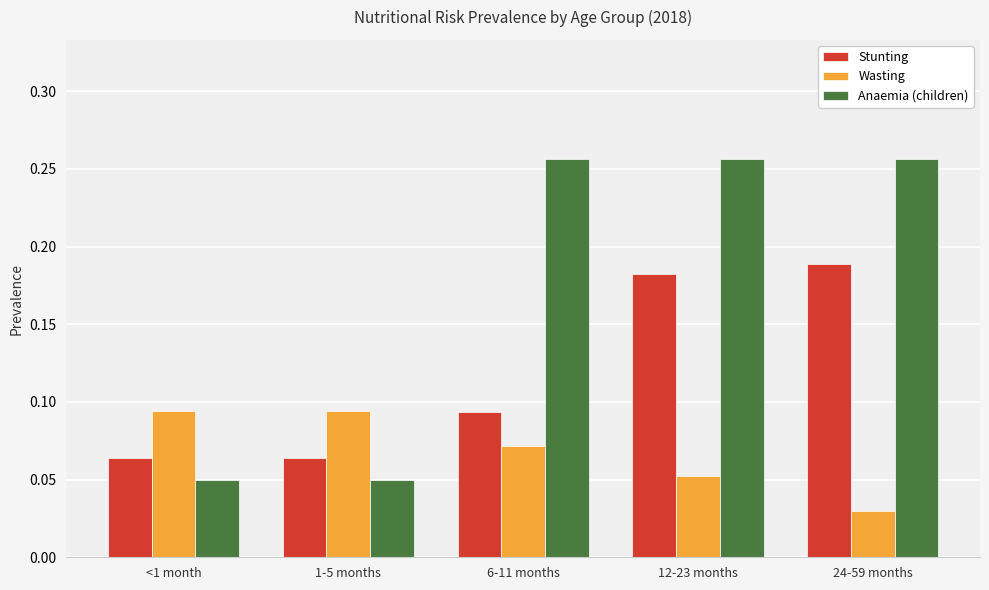

Which series has the widest spread of values?

Anaemia (children)